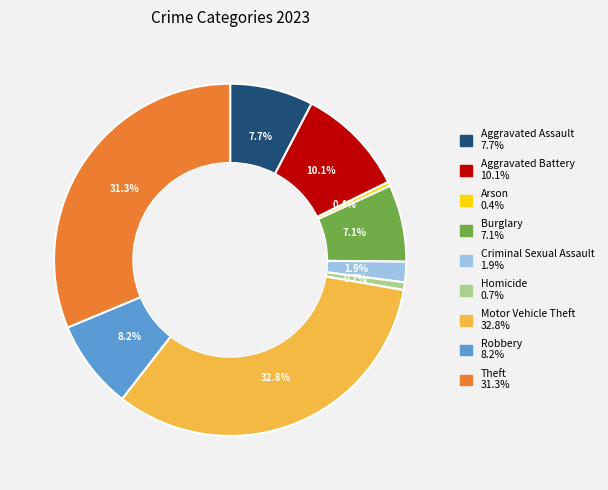

Count the number of slices in the pie.

9